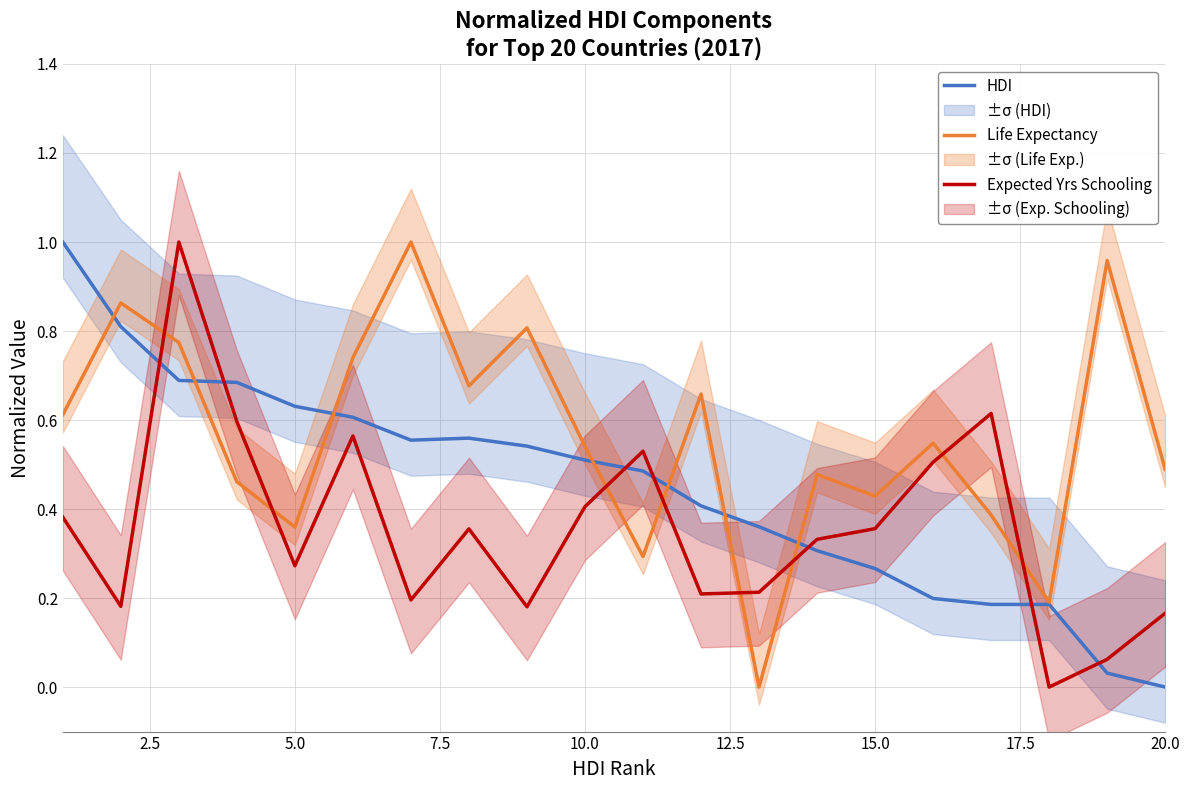

How many series are shown in this chart?

3